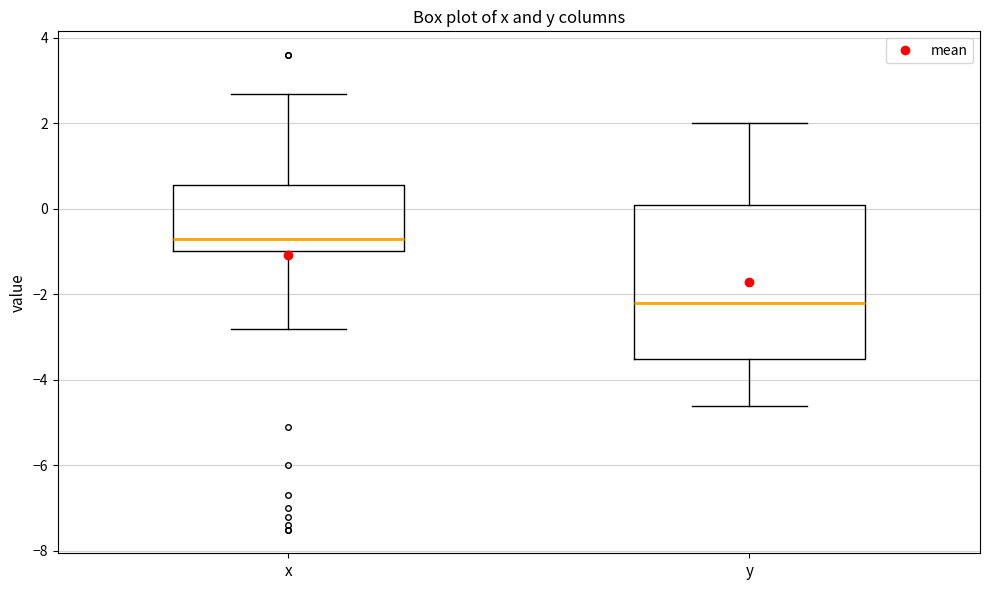

Which box has the highest median line?

x